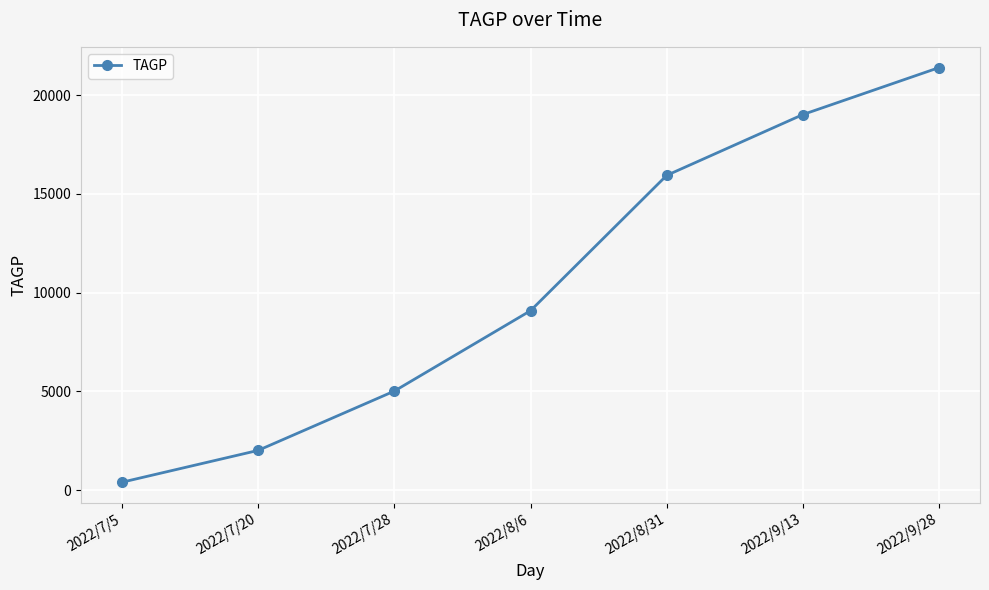

Rank the categories by value from lowest to highest.

2022/7/5, 2022/7/20, 2022/7/28, 2022/8/6, 2022/8/31, 2022/9/13, 2022/9/28